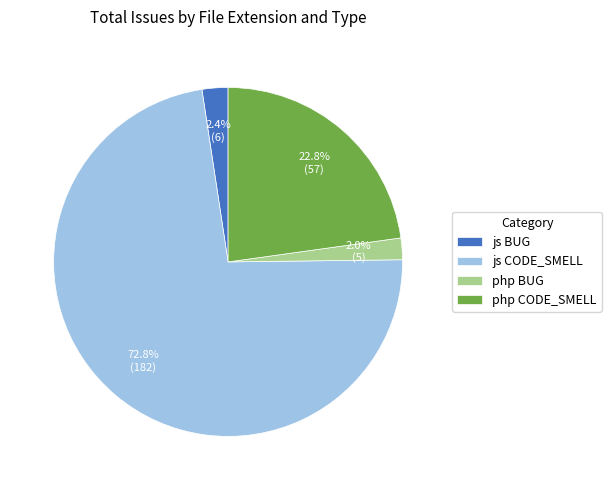

Approximately how many times larger is the value at js CODE_SMELL compared to php CODE_SMELL?

3.2